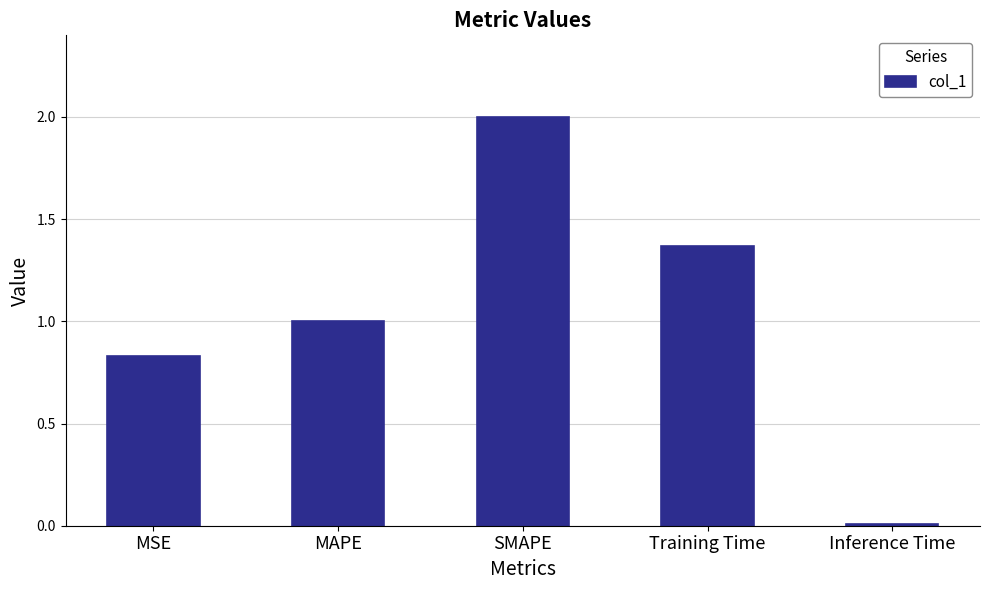

The value at Training Time is 2.5. True or false?

False